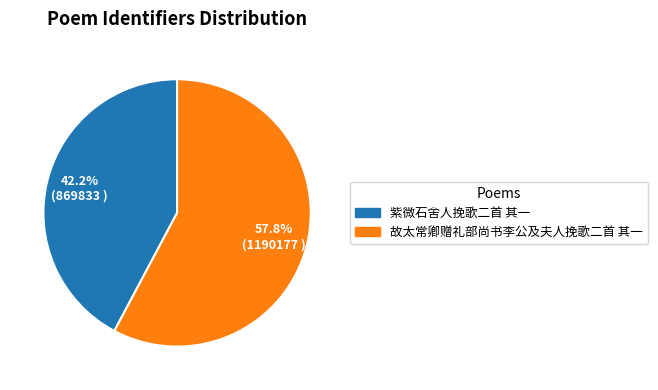

Is there any slice that represents more than half of the pie?

Yes